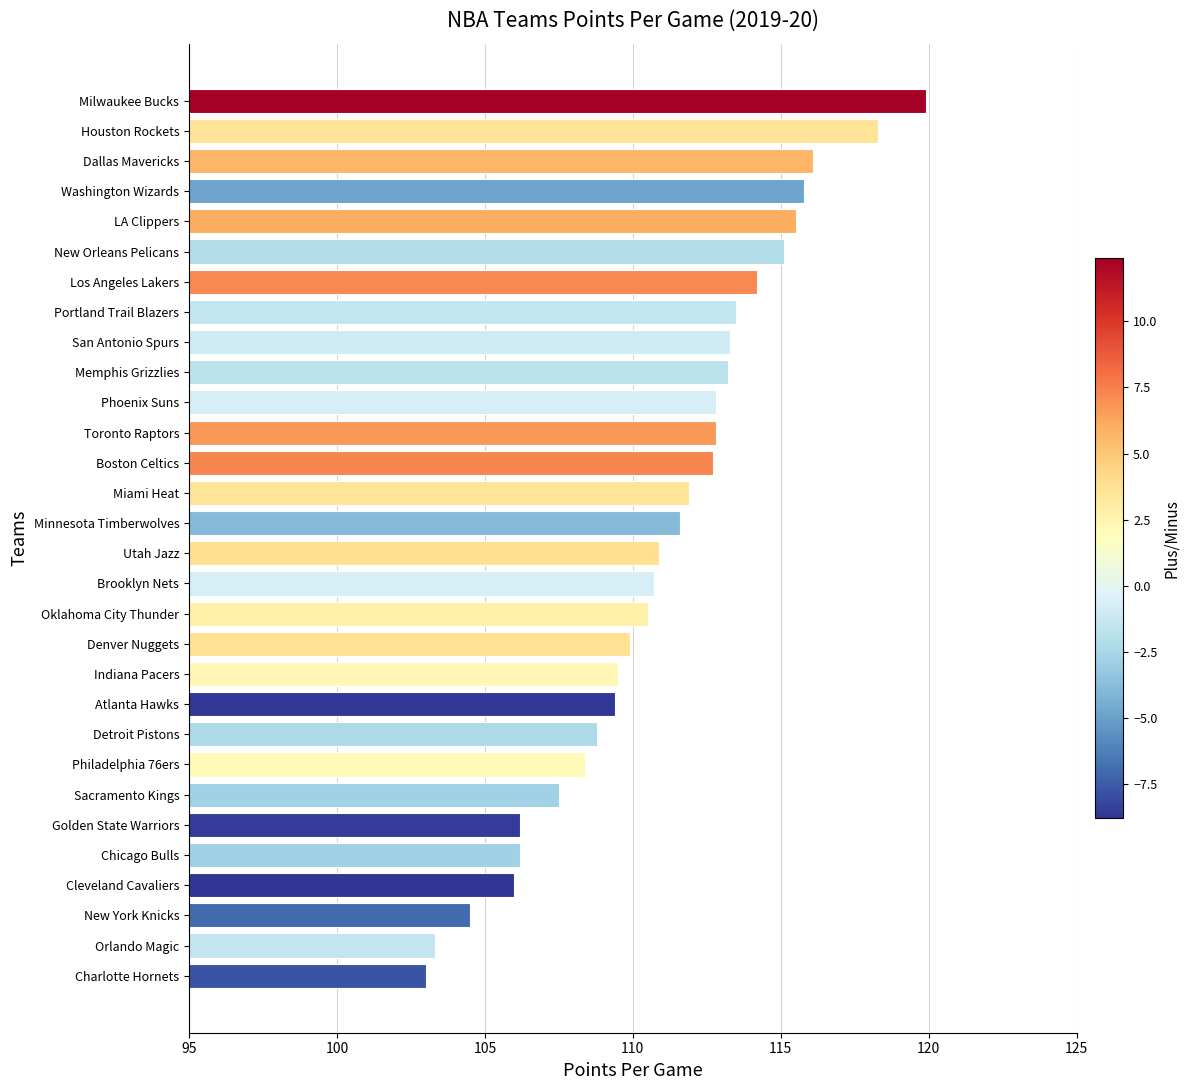

What is the difference between the second highest and second lowest values?

15.0